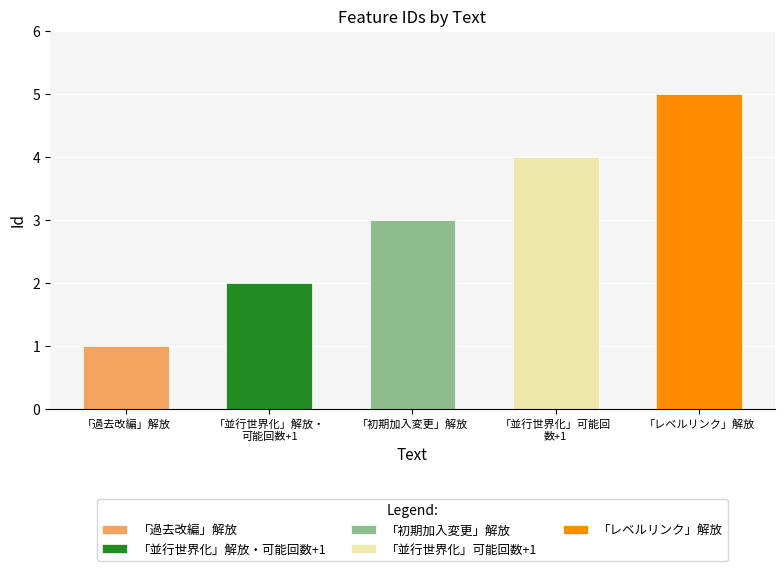

What is the minimum value shown in the chart?

1